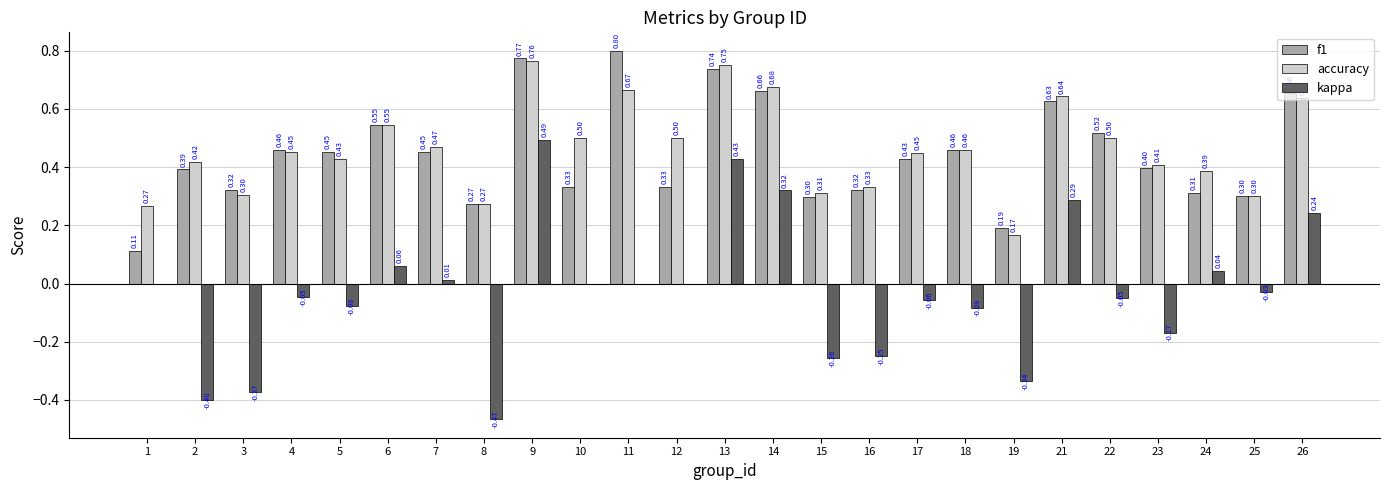

Between 18 and 23, which series saw the biggest shift?

kappa